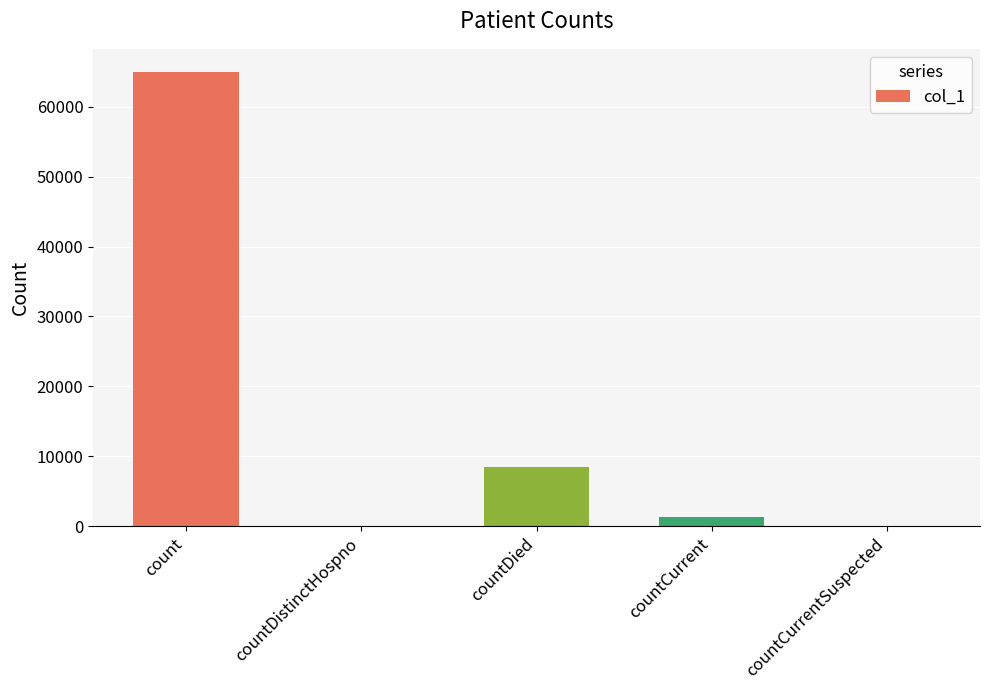

Reading left to right, list all the values displayed in this chart.

count=65016	countDistinctHospno=0	countDied=8416	countCurrent=1279	countCurrentSuspected=0